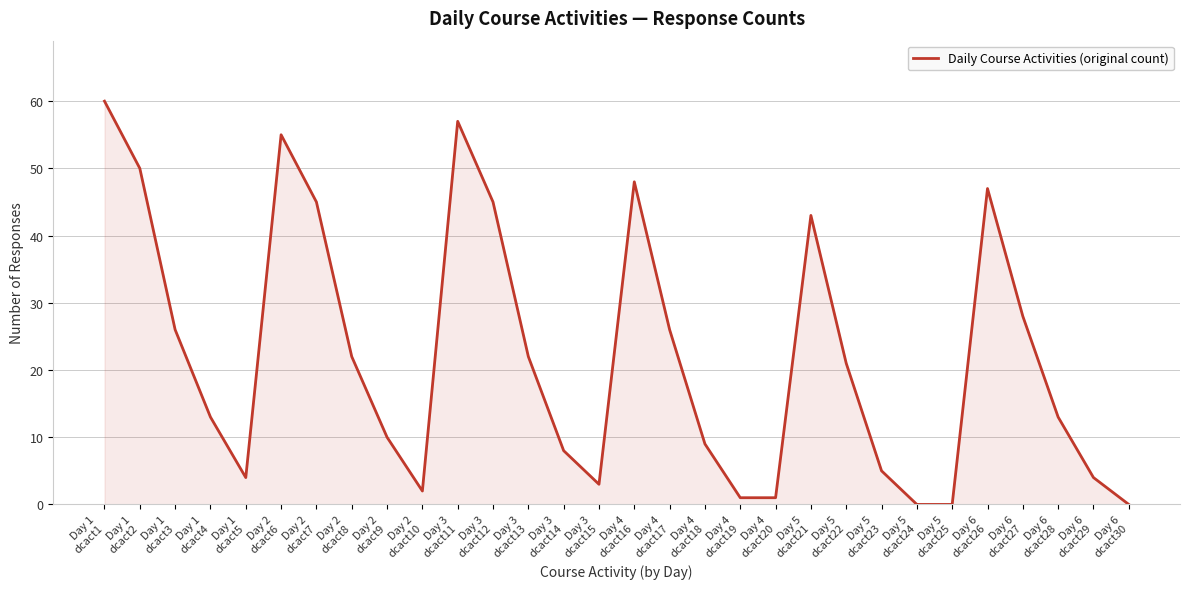

What is the difference between the maximum and minimum values?

60